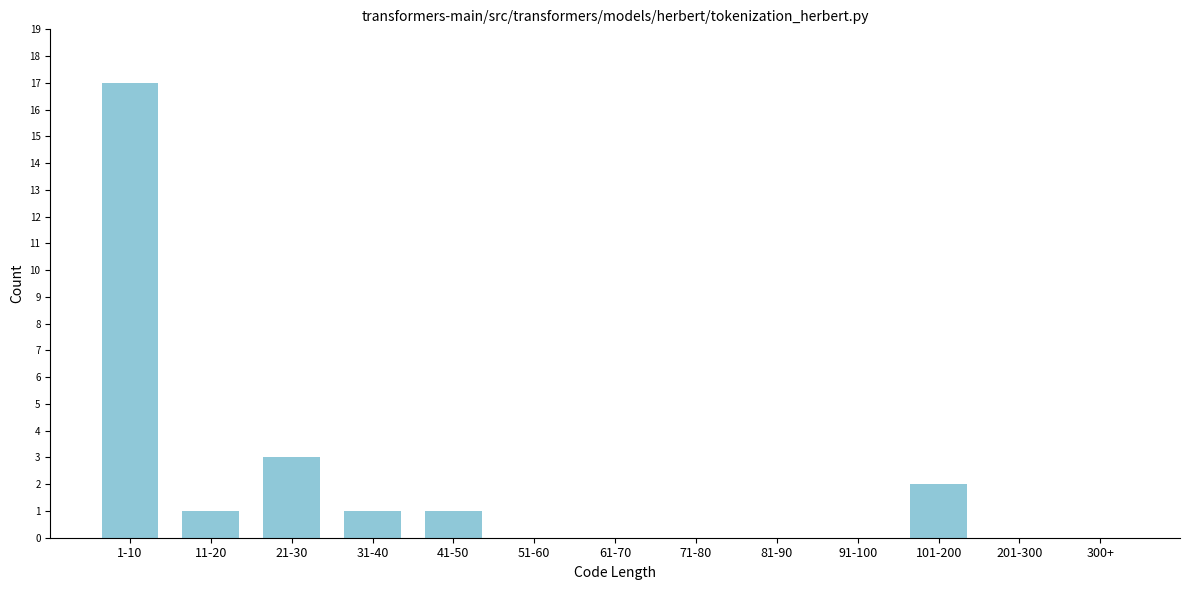

Reading right to left, list all the values displayed in this chart.

300+=0	201-300=0	101-200=2	91-100=0	81-90=0	71-80=0	61-70=0	51-60=0	41-50=1	31-40=1	21-30=3	11-20=1	1-10=17